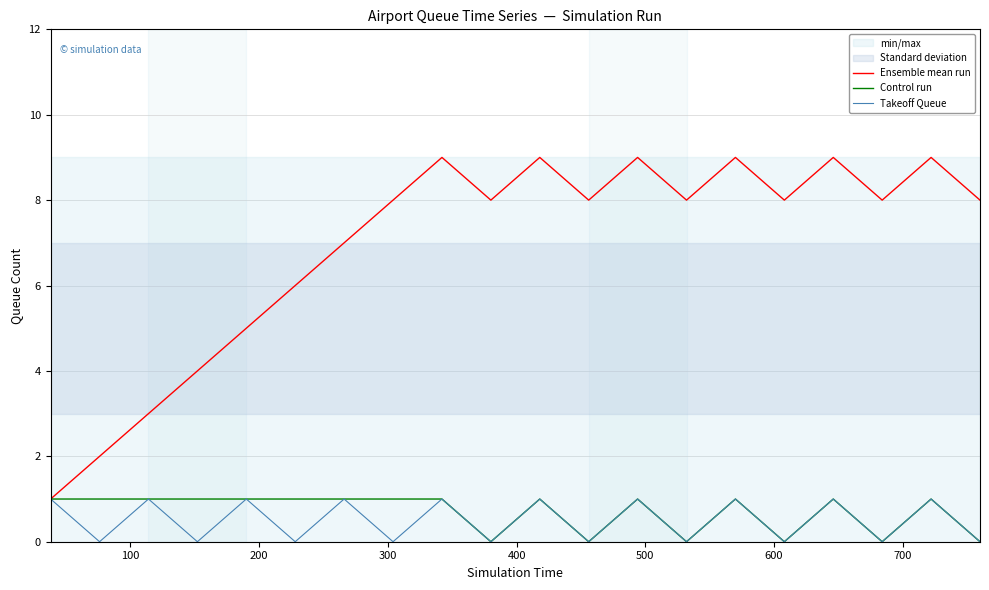

Does the chart display data point markers on the line(s)?

No